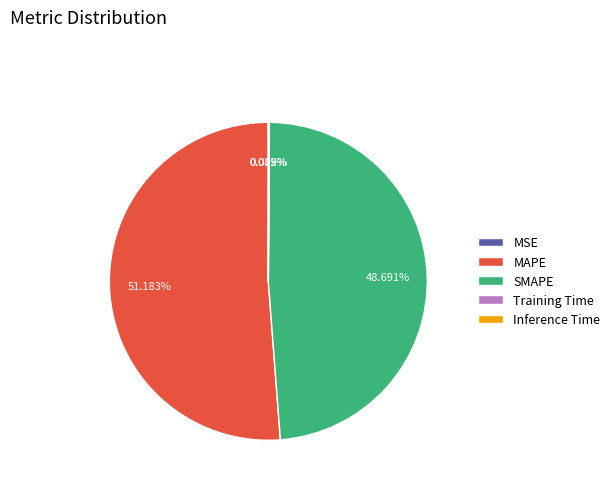

Is there a majority slice in this chart?

Yes